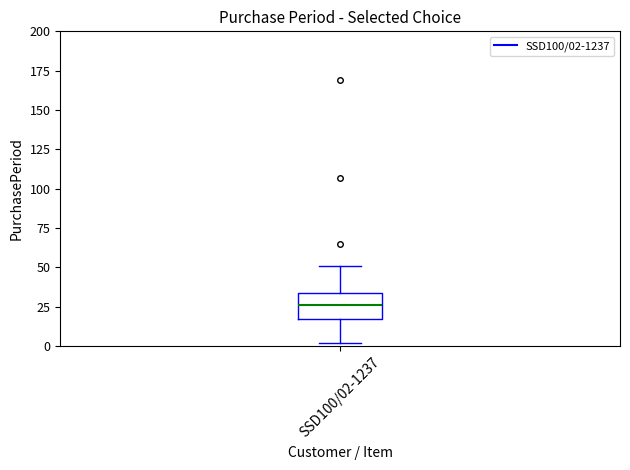

Where does the upper whisker of the box for SSD100/02-1237 end on the y-axis? The values are not printed on the chart, so give them approximately, as read against the axis.

50